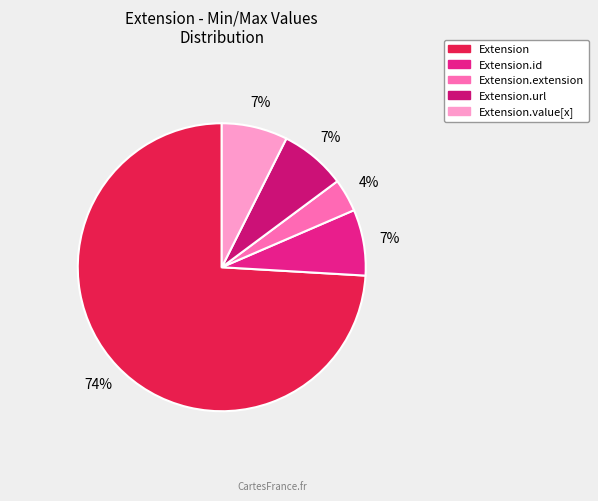

How many slices are in this pie chart?

5